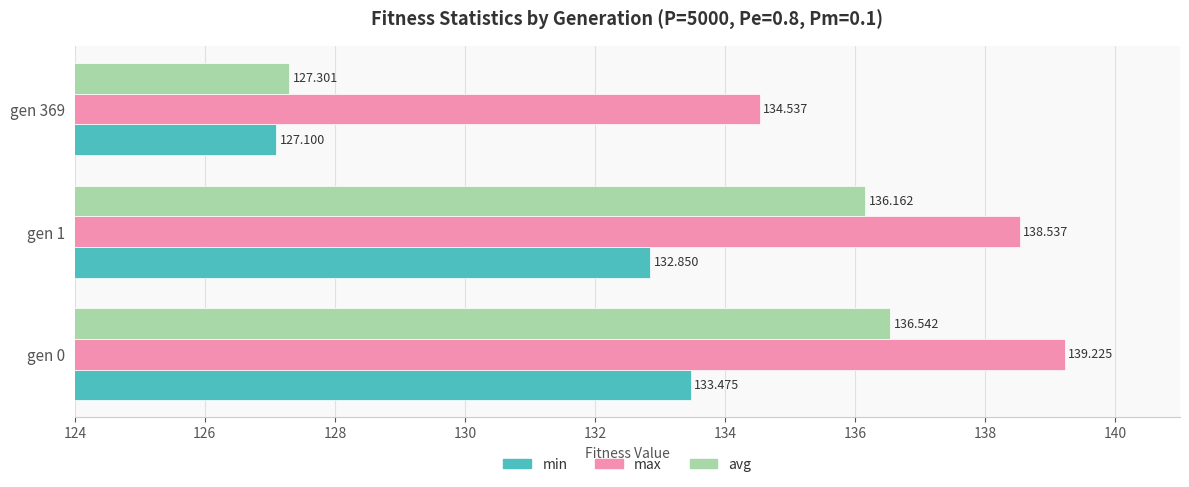

What is the maximum value shown in the chart?

139.2